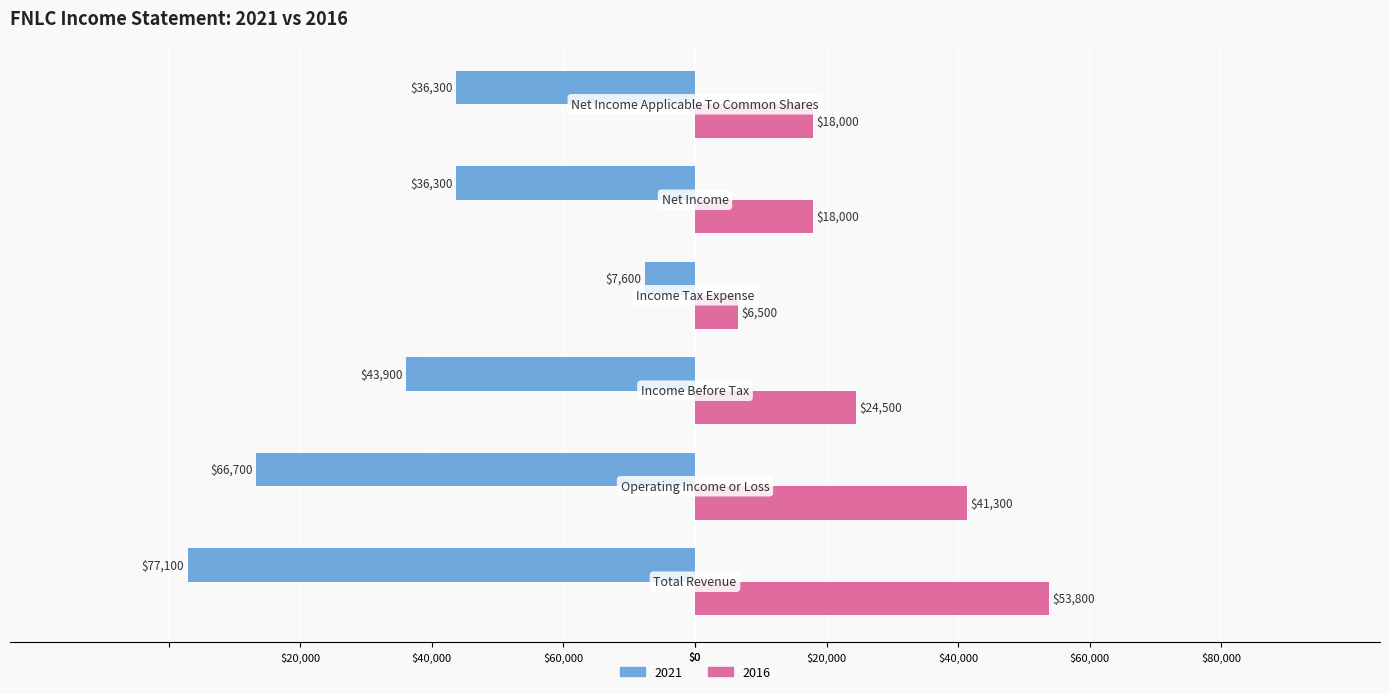

Where is 2016 nearest to the value 30150?

Income Before Tax